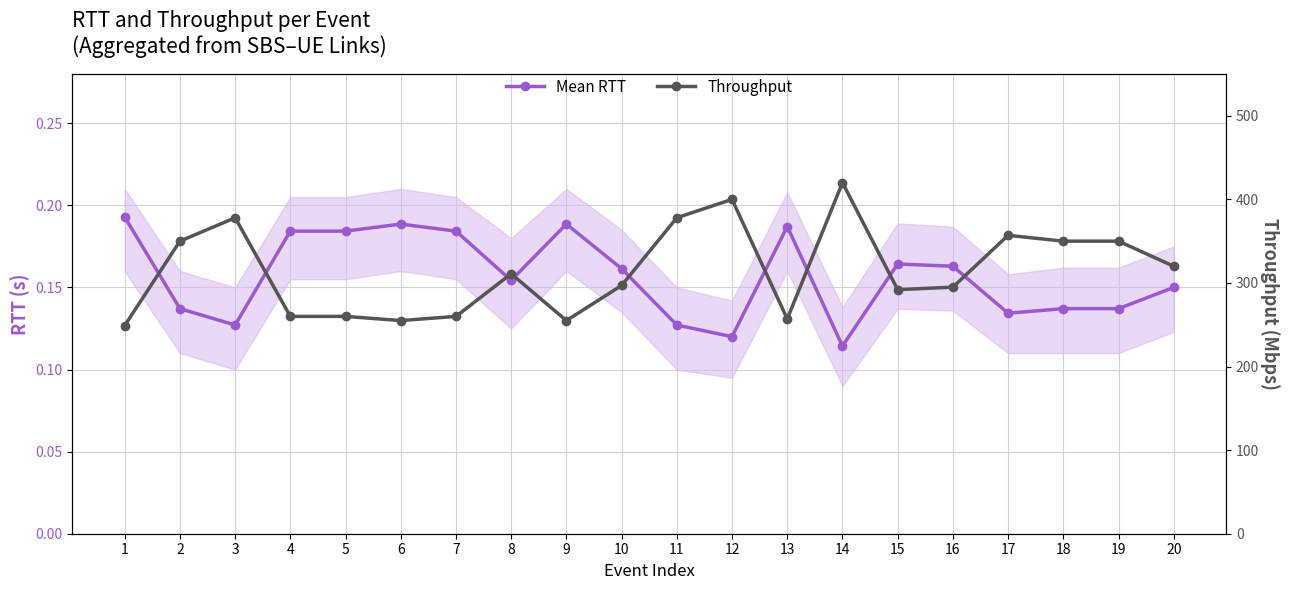

Reading left to right, extract all data points from this chart.

Mean RTT: 1=0.2	2=0.1	3=0.1	4=0.2	5=0.2	6=0.2	7=0.2	8=0.2	9=0.2	10=0.2	11=0.1	12=0.1	13=0.2	14=0.1	15=0.2	16=0.2	17=0.1	18=0.1	19=0.1	20=0.1
Throughput: 1=249.0	2=350.0	3=378.0	4=260.0	5=260.0	6=255.0	7=260.0	8=311.0	9=255.0	10=297.0	11=378.0	12=400.0	13=257.0	14=420.0	15=292.0	16=295.0	17=357.0	18=350.0	19=350.0	20=320.0